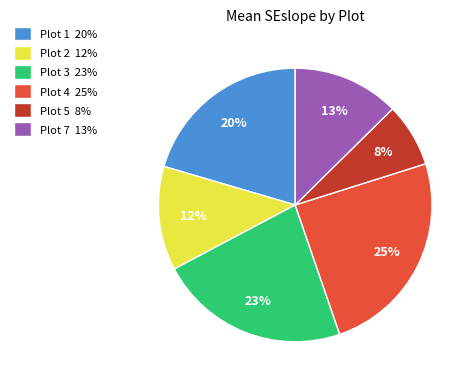

Which has a higher value, Plot 4 25% or Plot 7 13%?

Plot 4 25%